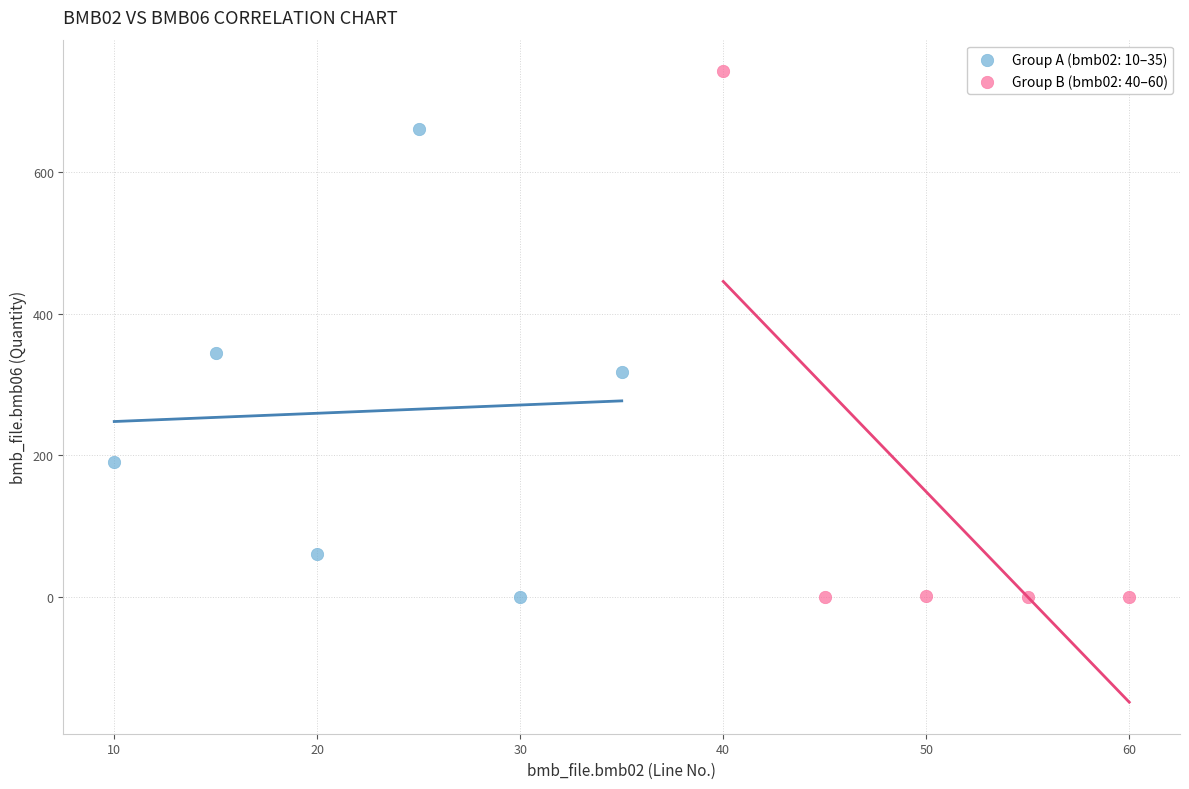

Which series reaches the maximum Y coordinate?

Group B (bmb02: 40–60)